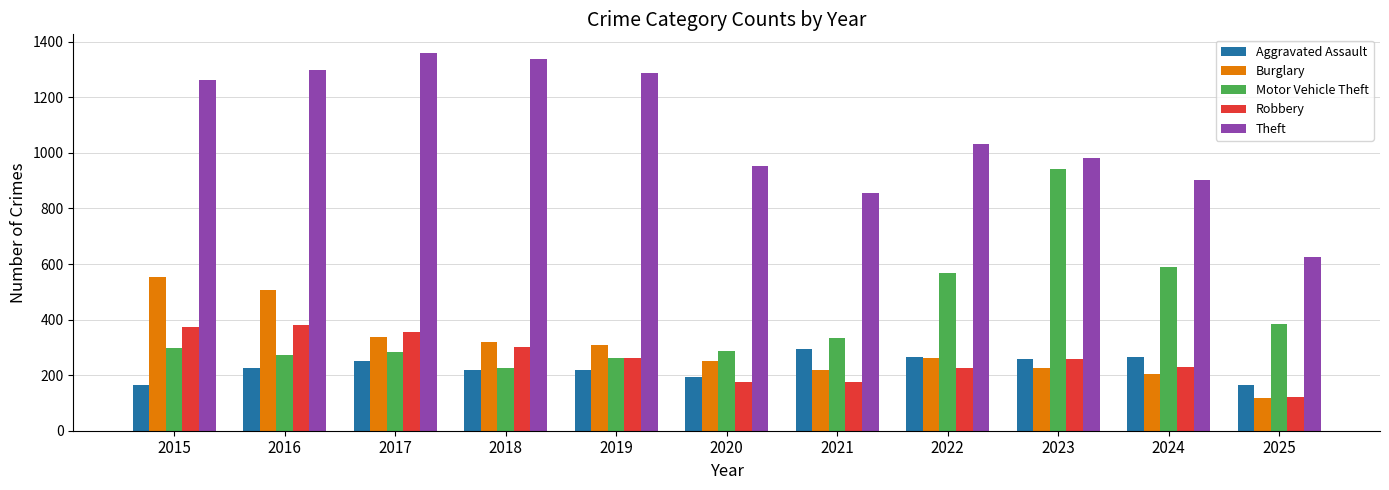

Count the number of data series in this chart.

5